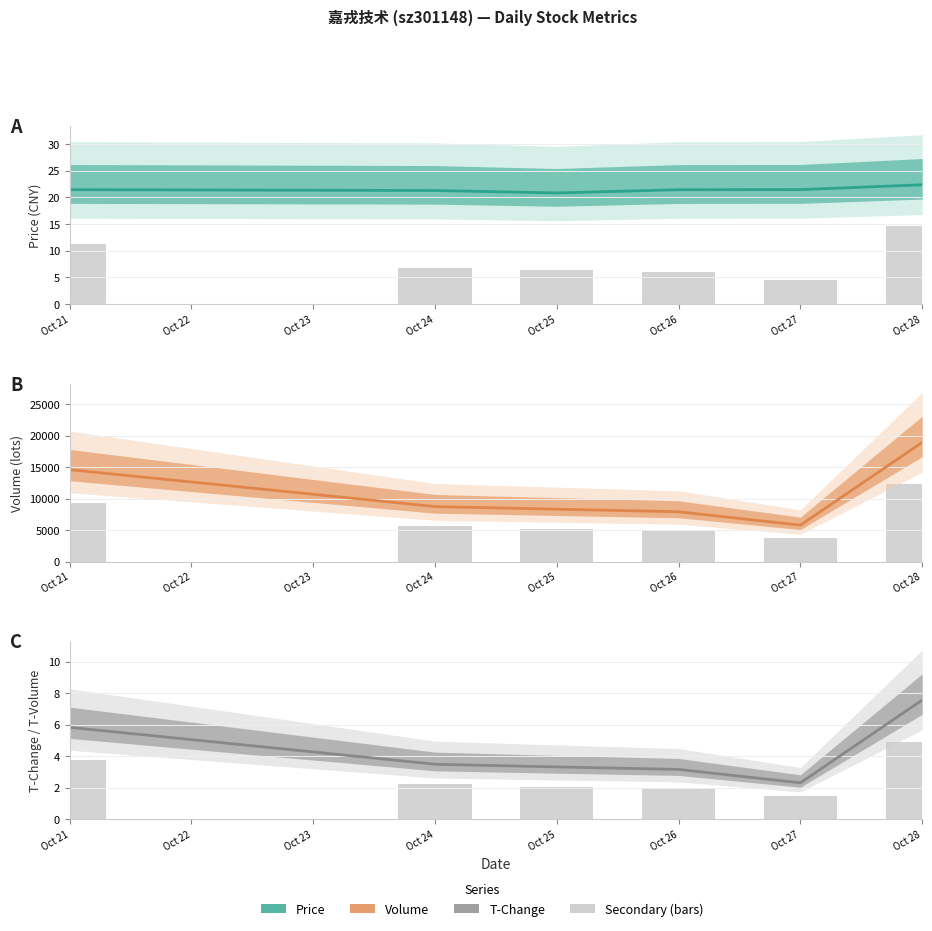

Reading right to left, extract all data points from this chart.

price: 22.4	21.4	21.4	20.8	21.3	21.4
volume: 18932.0	5790.0	7916.0	8328.0	8741.0	14601.0
t_change: 7.6	2.3	3.2	3.3	3.5	5.8